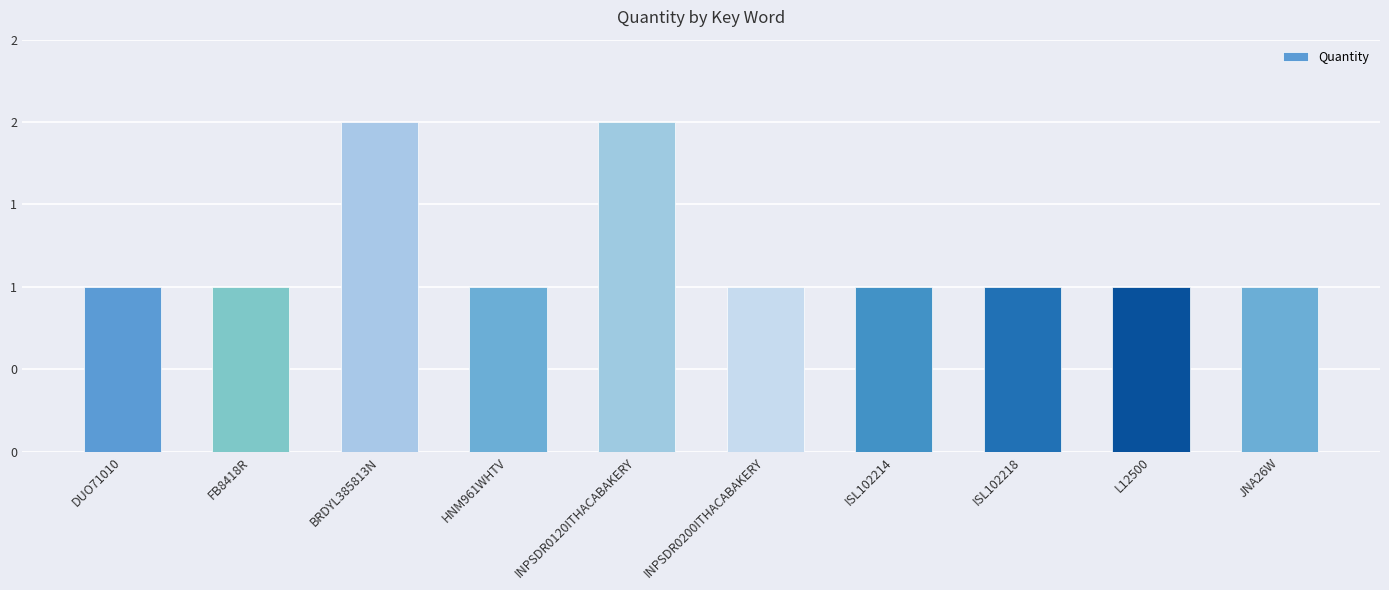

Reading left to right, extract all data points from this chart.

DUO71010=1	FB8418R=1	BRDYL385813N=2	HNM961WHTV=1	INPSDR0120ITHACABAKERY=2	INPSDR0200ITHACABAKERY=1	ISL102214=1	ISL102218=1	L12500=1	JNA26W=1